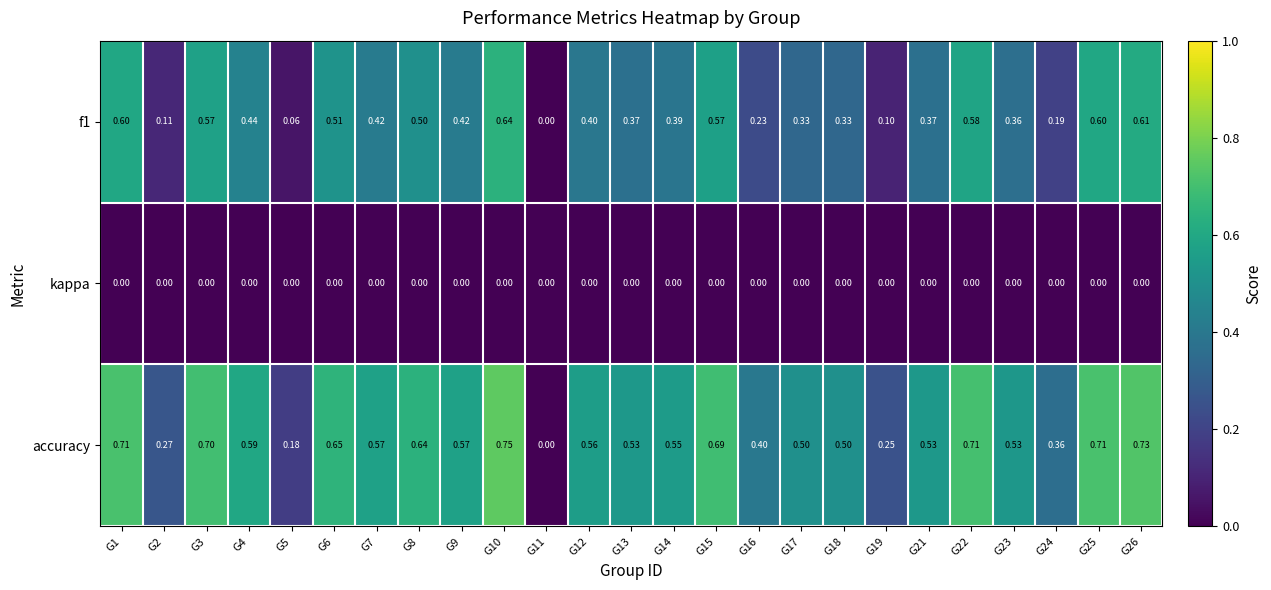

Is the value of accuracy at G8 greater than the value of kappa at G4?

Yes